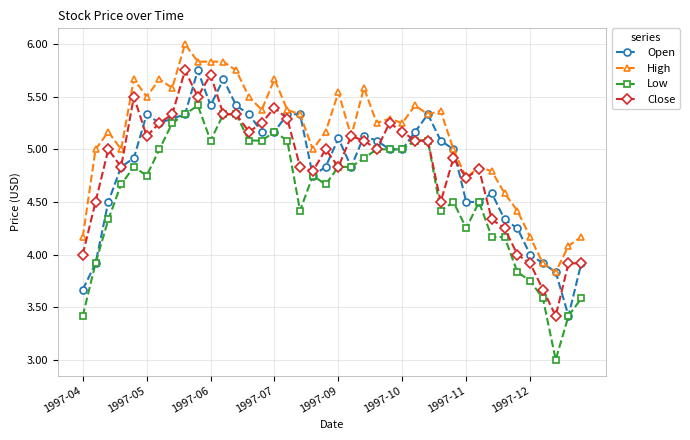

What is the difference between the maximum and minimum values in the Close series?

2.3